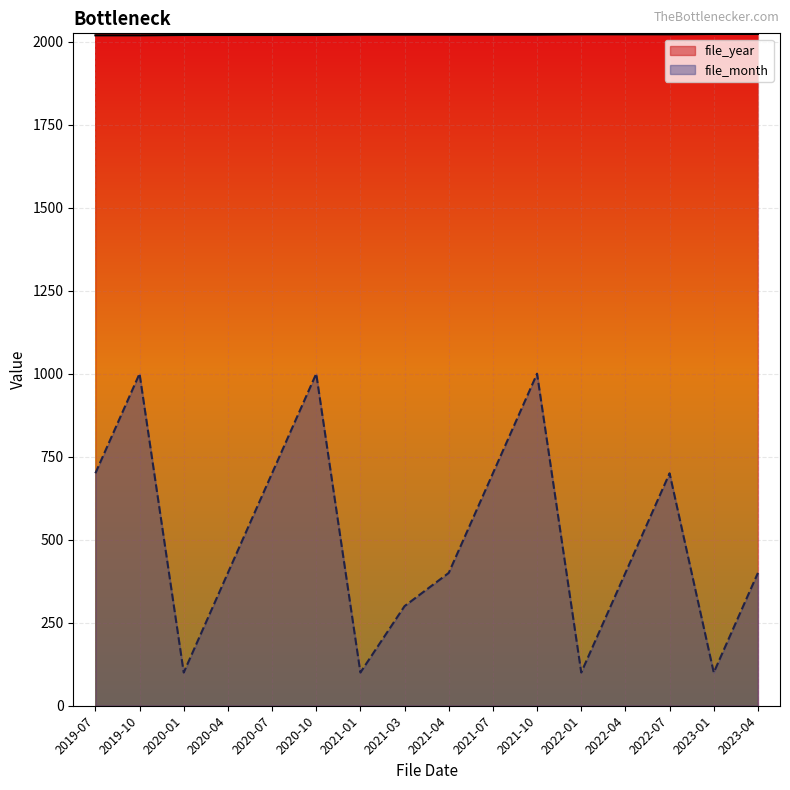

What is the average value of the file_year series?

2021